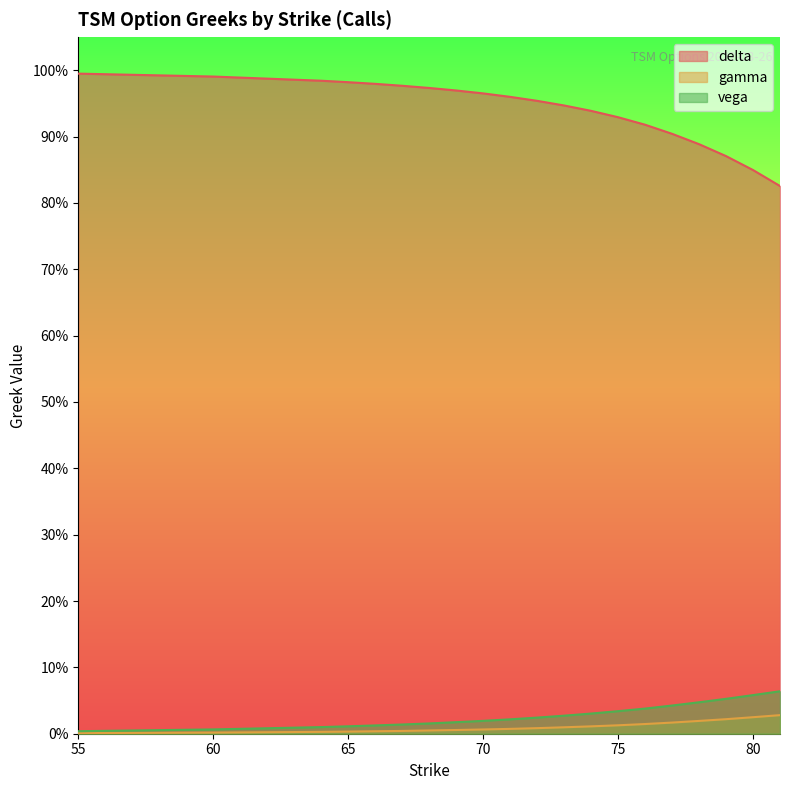

Is the value of vega at 67 greater than the value of gamma at 55?

Yes